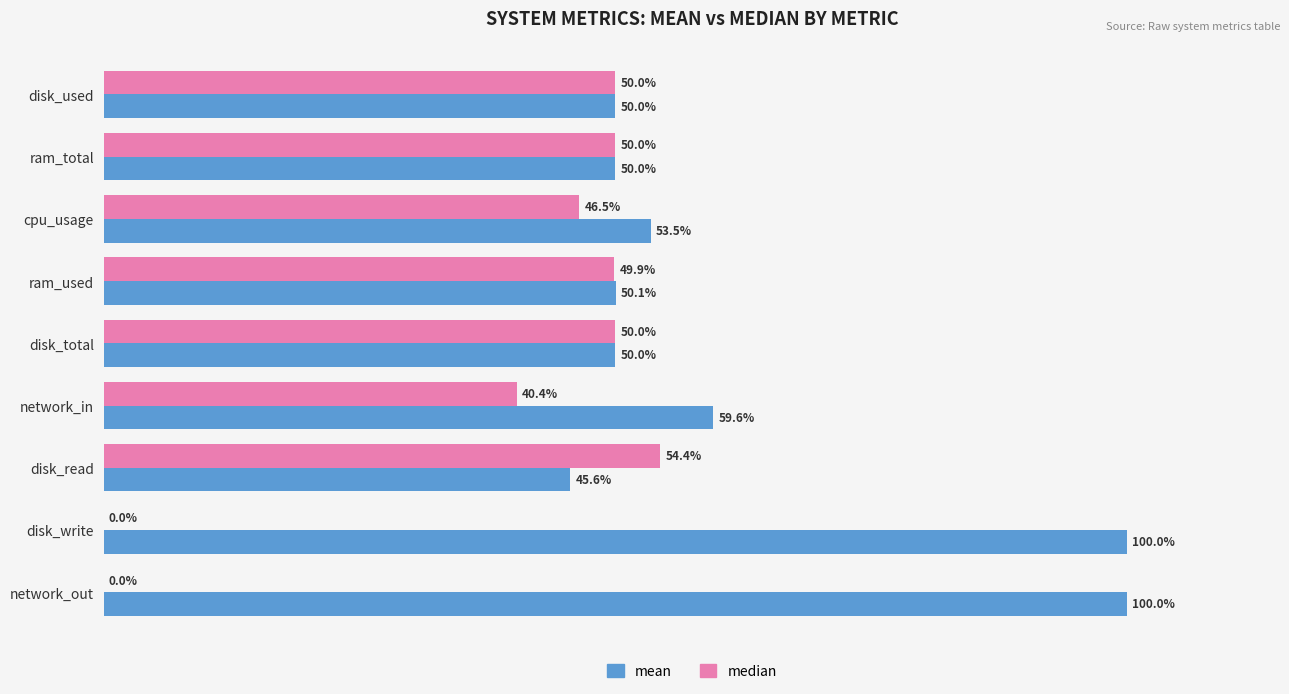

Which series has the largest total across all categories?

mean